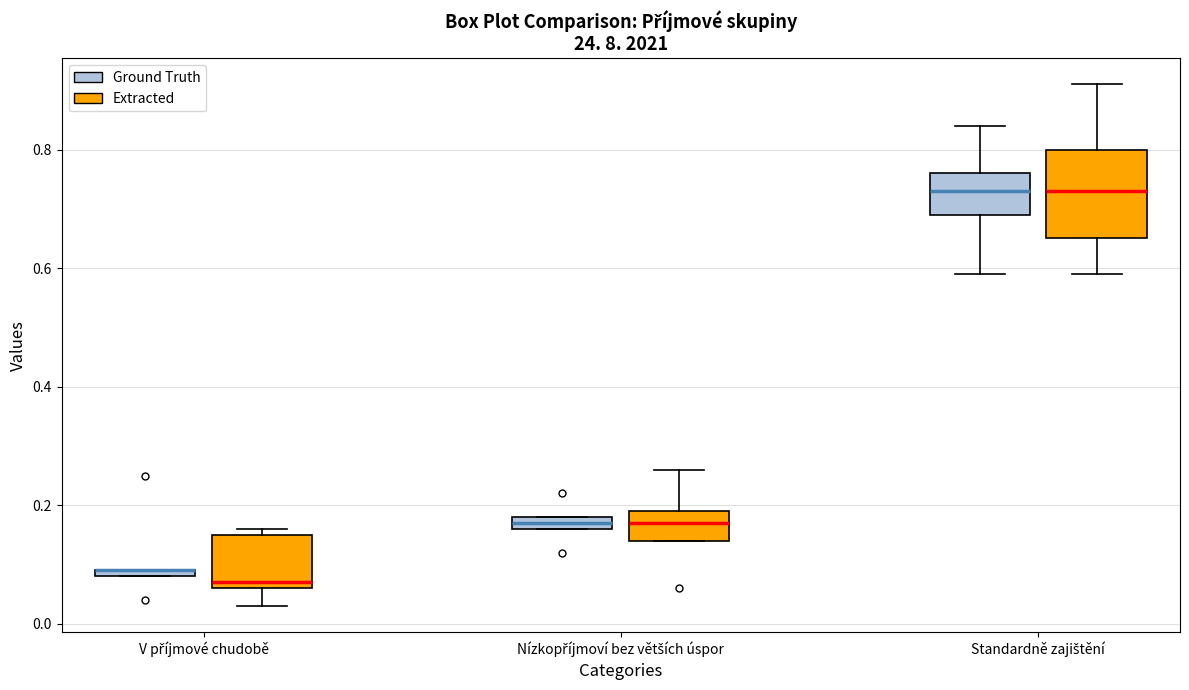

Which box is the tallest, from its lower edge to its upper edge?

Standardně zajištění (Extracted)